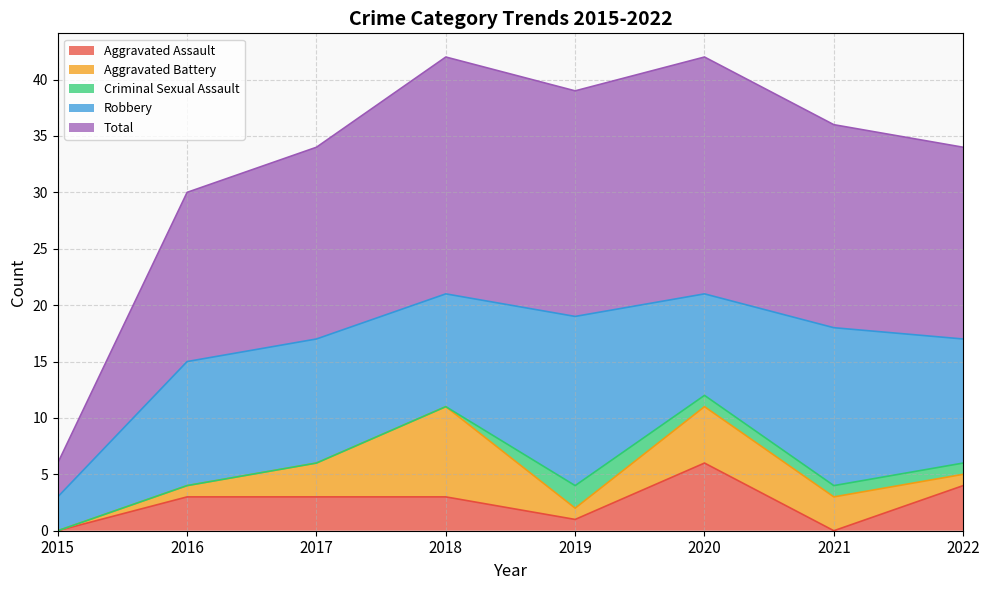

Which series has the widest spread of values?

Total